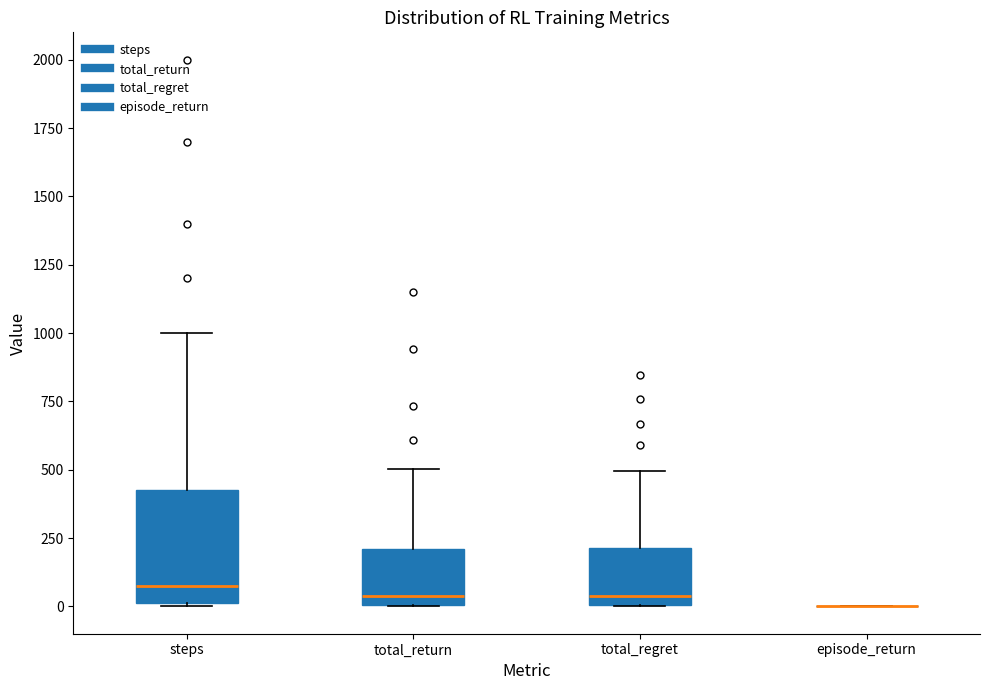

Where is the upper edge of the box for total_regret on the y-axis? The values are not printed on the chart, so give them approximately, as read against the axis.

200